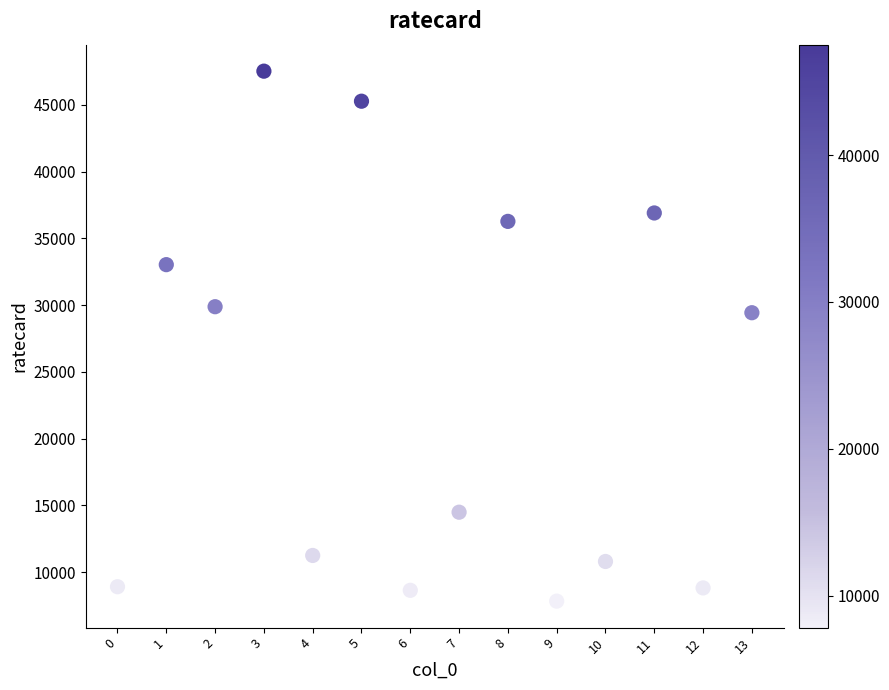

What is the range of Y values (max minus min)?

39690